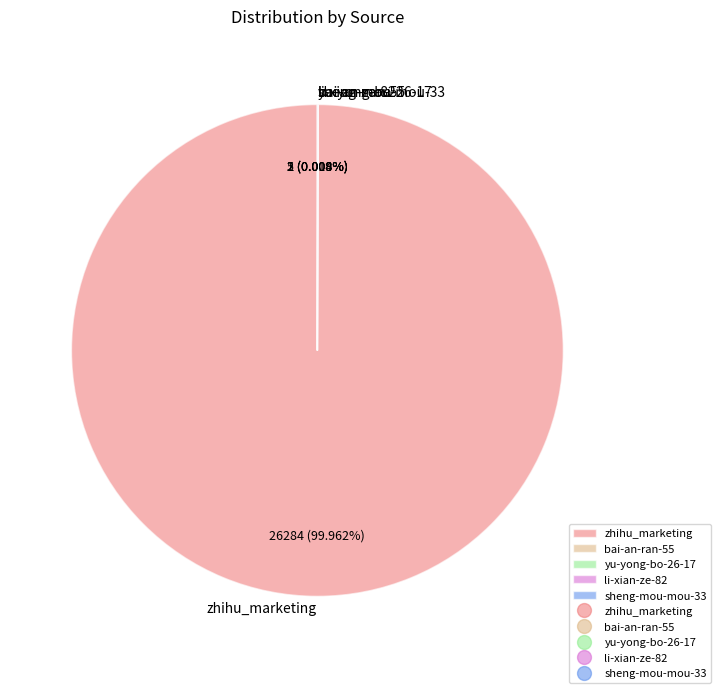

Which category has the biggest portion of the pie?

zhihu_marketing